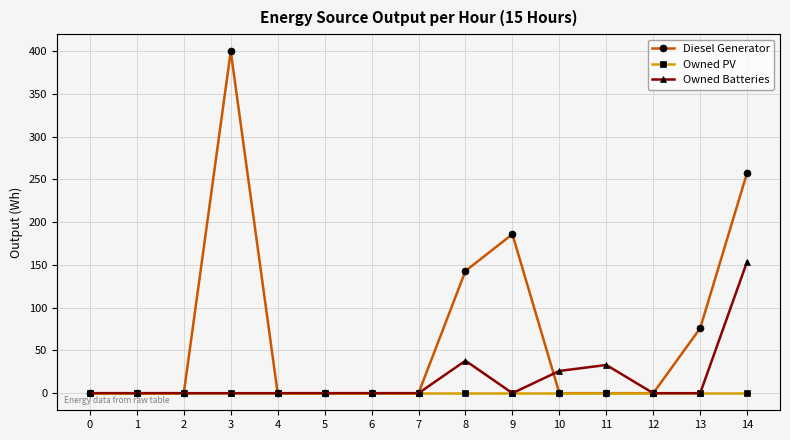

How many values in Owned Batteries are above zero?

4